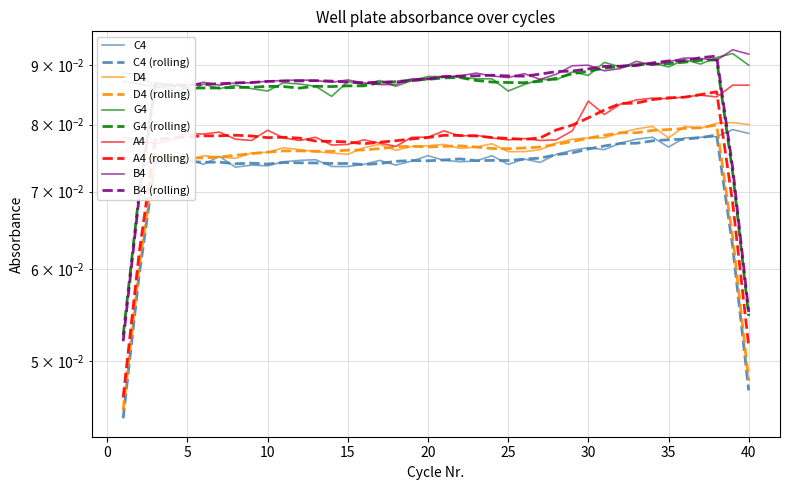

Which series has the largest total across all categories?

B4